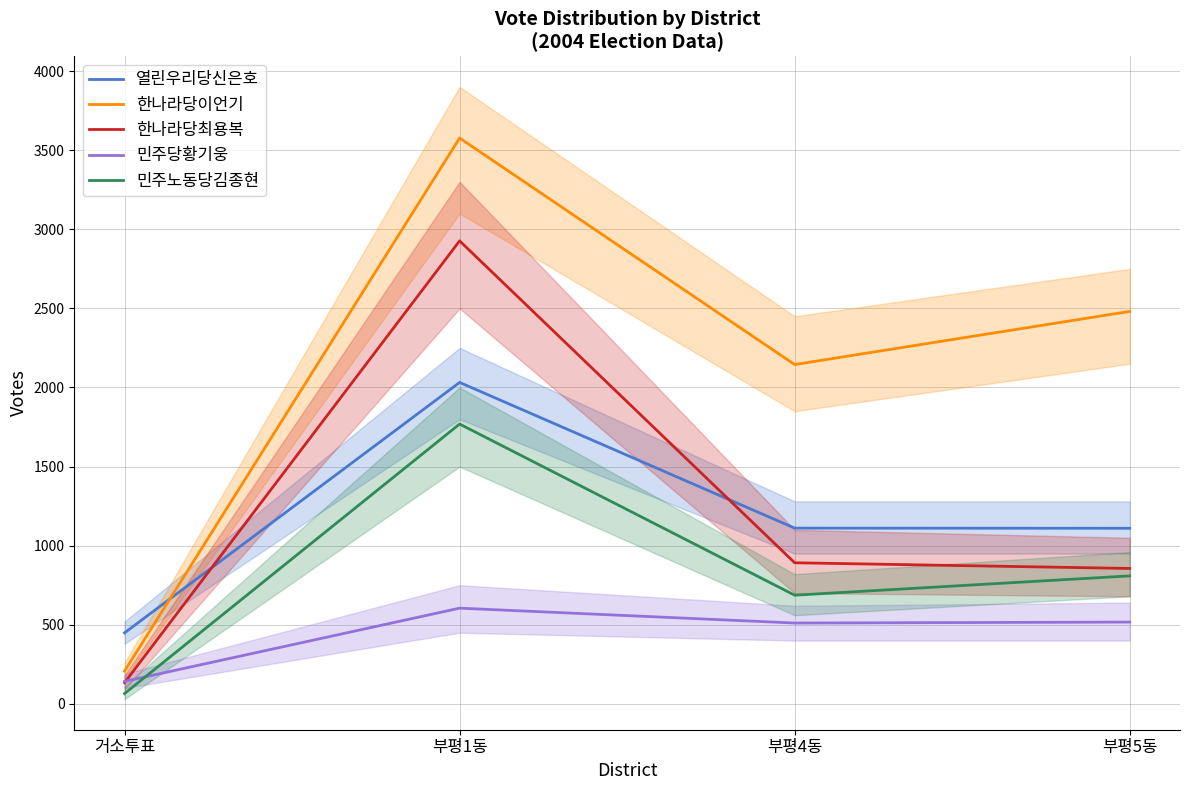

At 부평1동, list the series in order from smallest to largest.

민주당황기웅, 민주노동당김종현, 열린우리당신은호, 한나라당최용복, 한나라당이언기